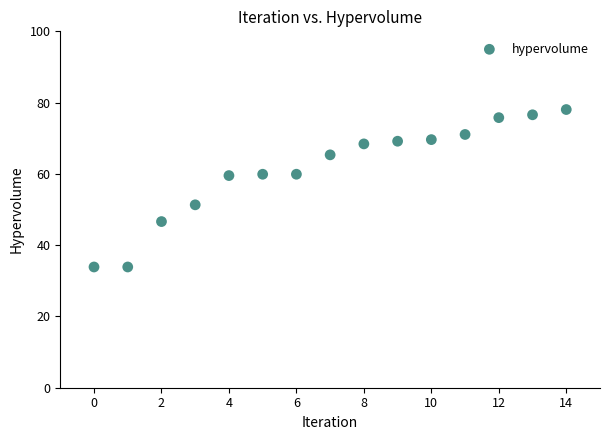

What is the range of Y values (max minus min)?

44.2